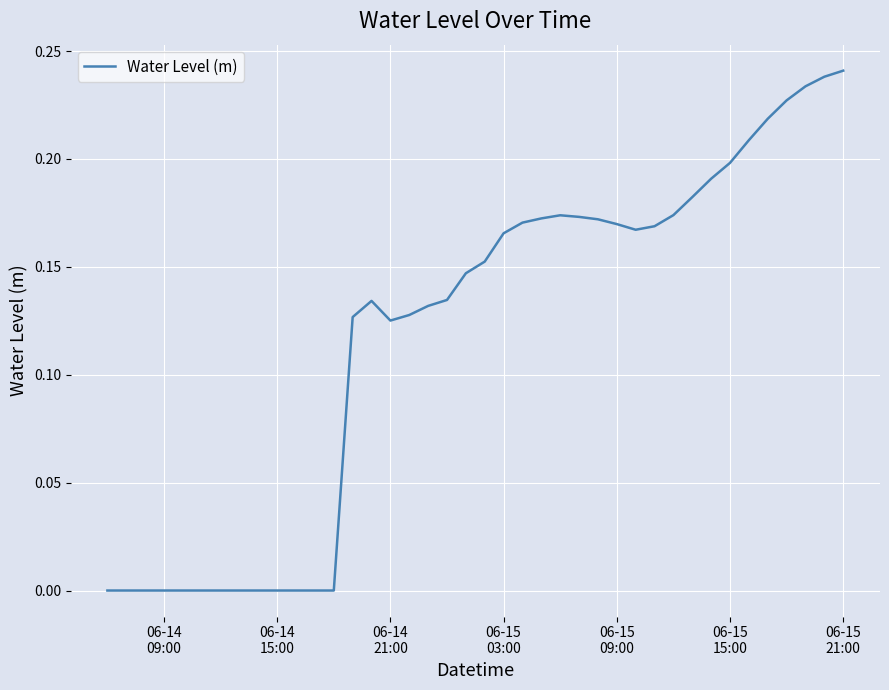

Reading left to right, list all the values displayed in this chart.

-0.0	-0.0	-0.0	-0.0	-0.0	-0.0	-0.0	-0.0	-0.0	-0.0	-0.0	-0.0	-0.0	0.1	0.1	0.1	0.1	0.1	0.1	0.1	0.2	0.2	0.2	0.2	0.2	0.2	0.2	0.2	0.2	0.2	0.2	0.2	0.2	0.2	0.2	0.2	0.2	0.2	0.2	0.2